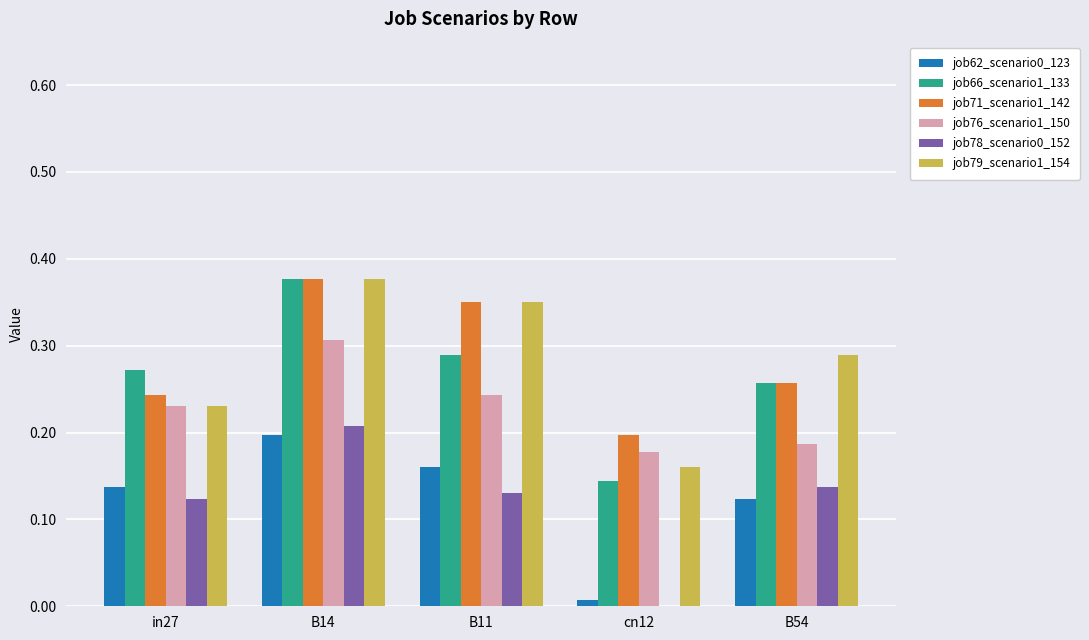

How many groups of bars are there?

5